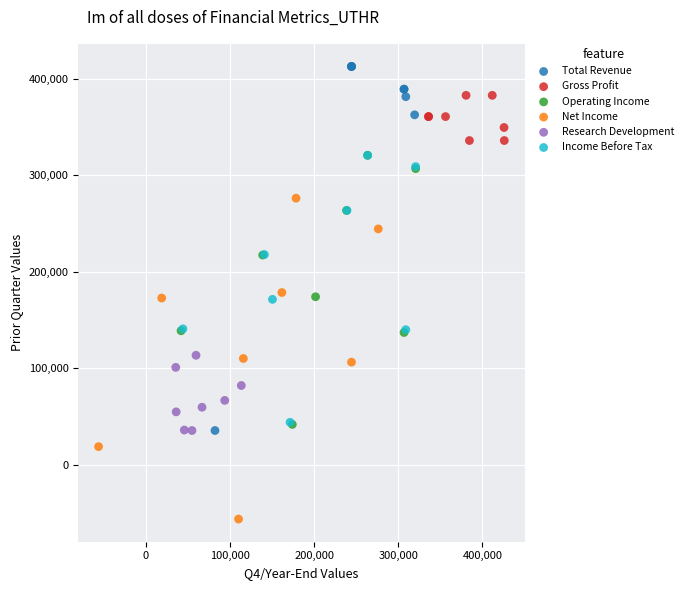

Which series contains the lowest Y value?

Net Income